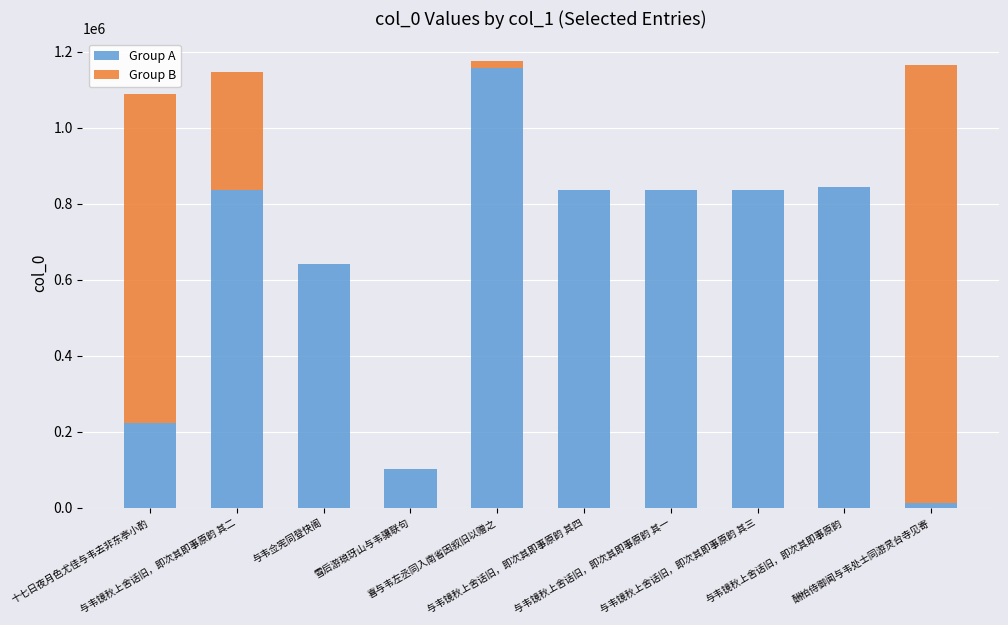

What is the sum of all Group A values?

6324789